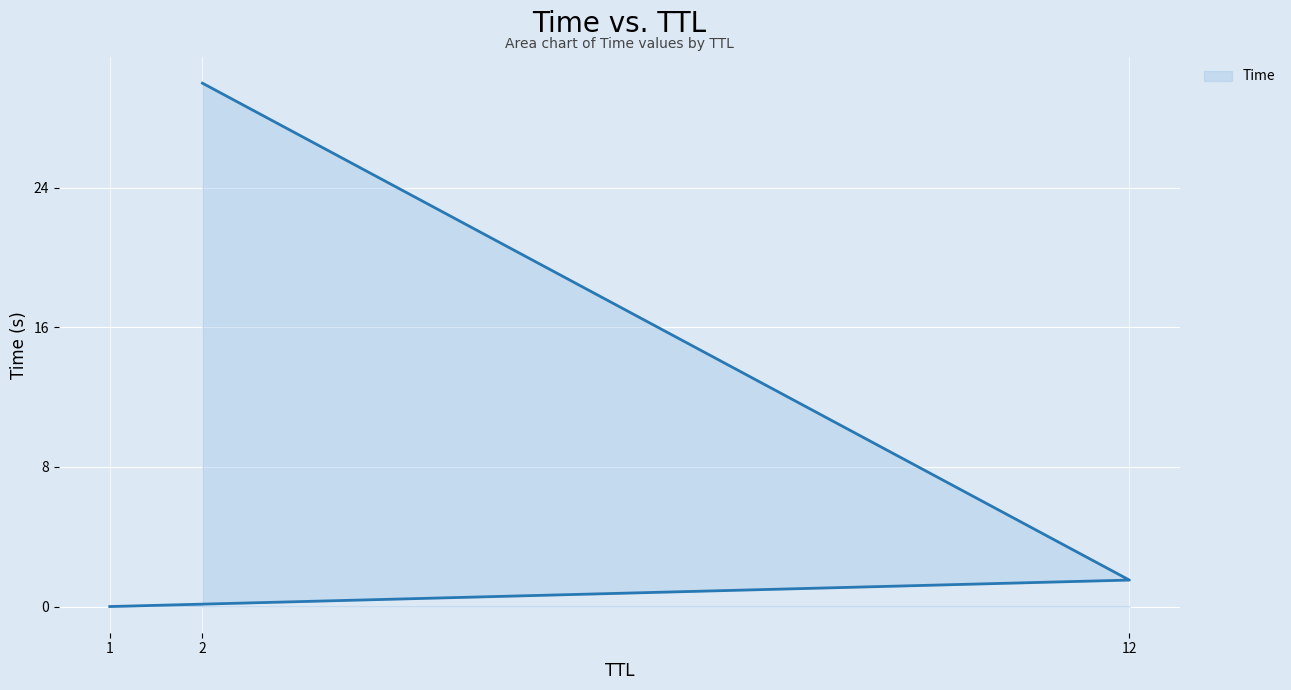

What is the average value?

10.5